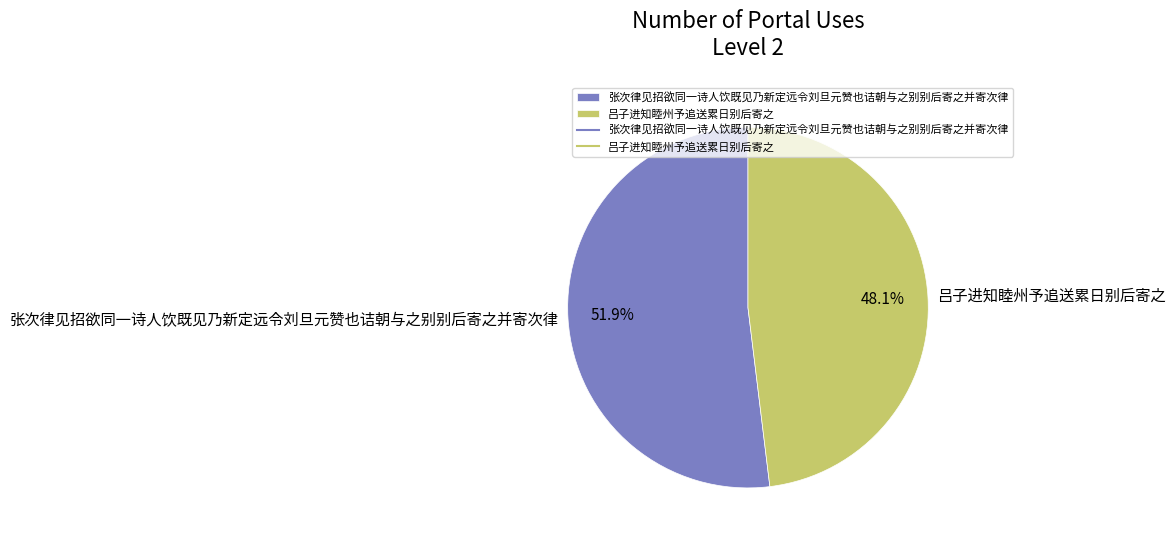

Which slice is the smallest?

吕子进知睦州予追送累日别后寄之